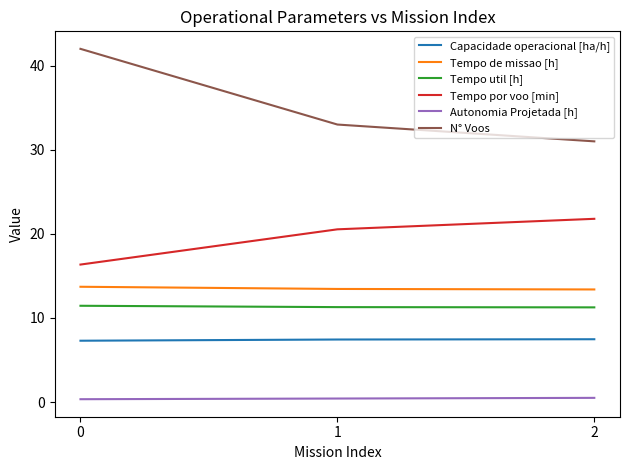

At 1, list the series in order from largest to smallest.

N° Voos, Tempo por voo [min], Tempo de missao [h], Tempo util [h], Capacidade operacional [ha/h], Autonomia Projetada [h]